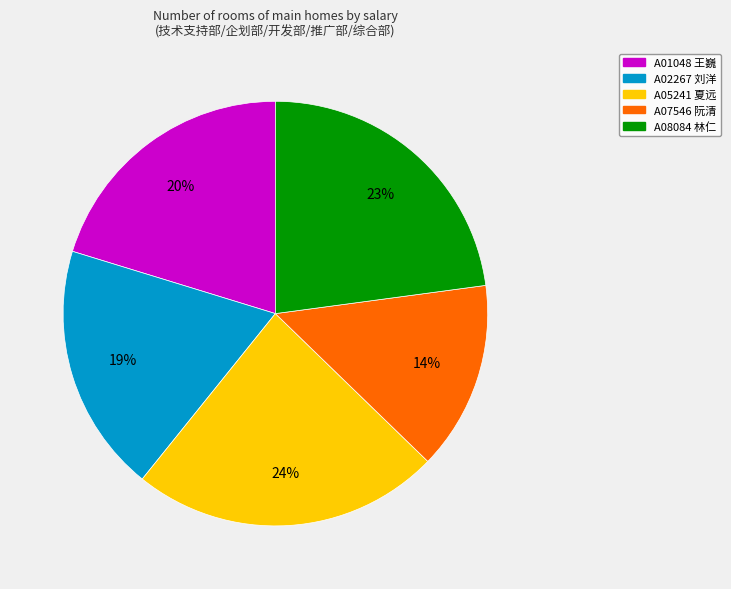

What percentage is the A02267 刘洋 slice, to the nearest percent?

19%